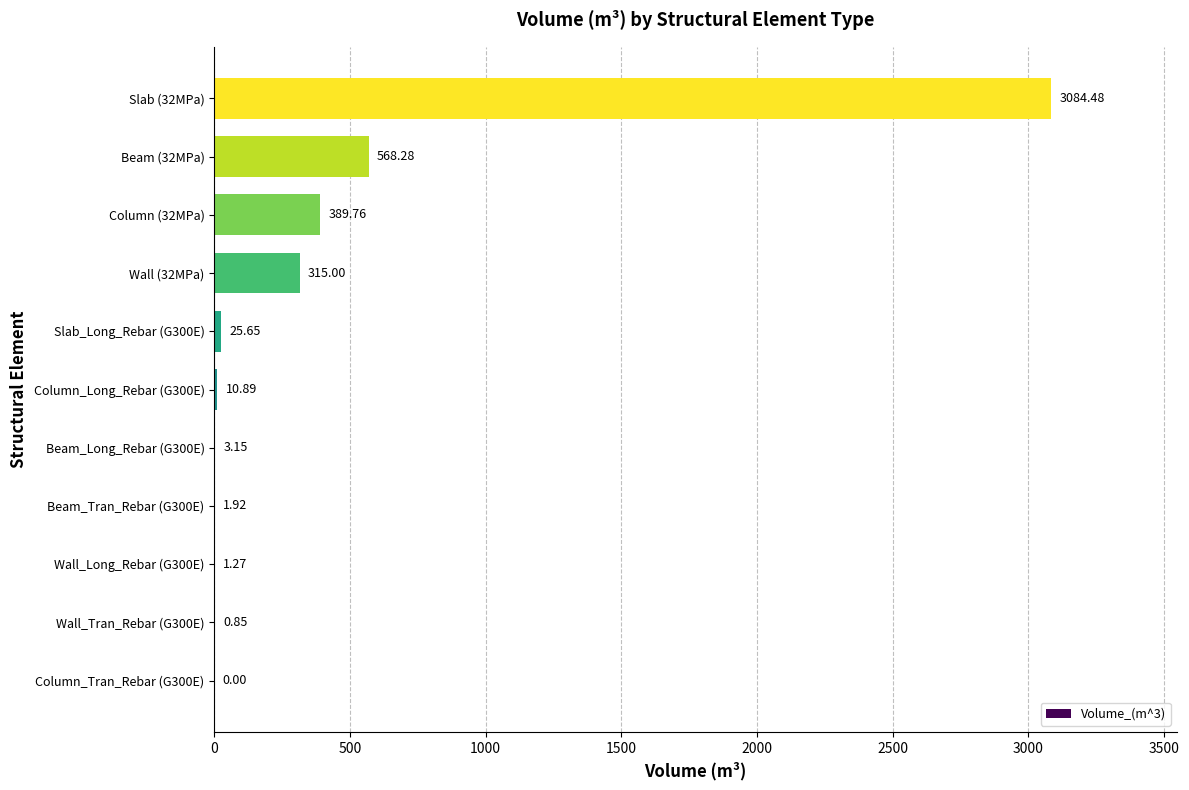

What is the sum of all values?

4401.2